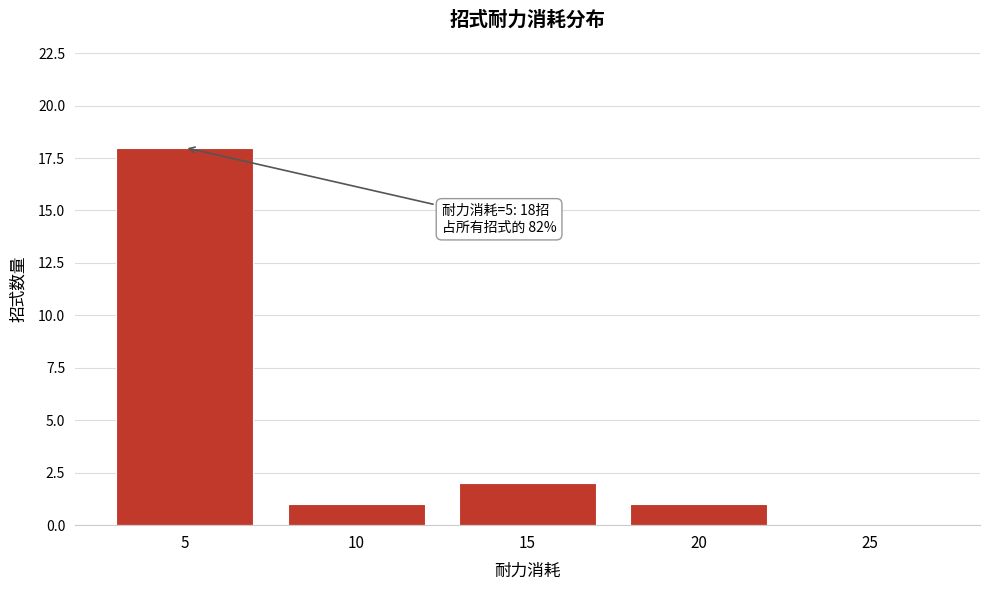

Reading left to right, what are all the values shown in this chart?

5=18	10=1	15=2	20=1	25=0